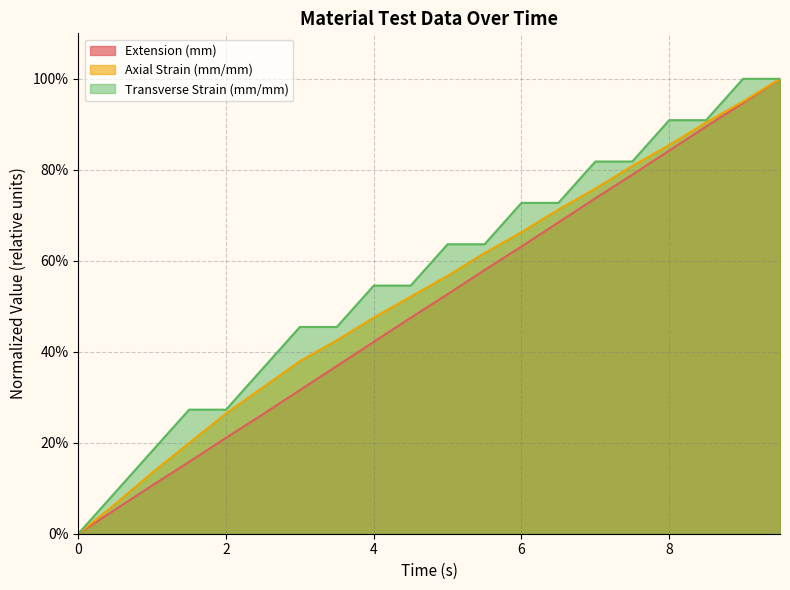

What position from the right is 0.5?

19